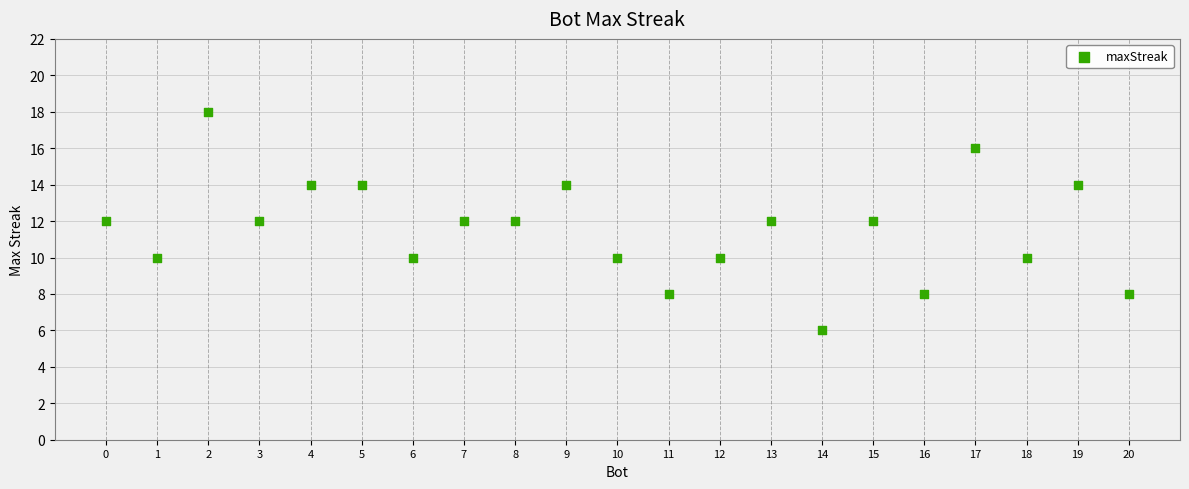

What is the range of Y values (max minus min)?

12